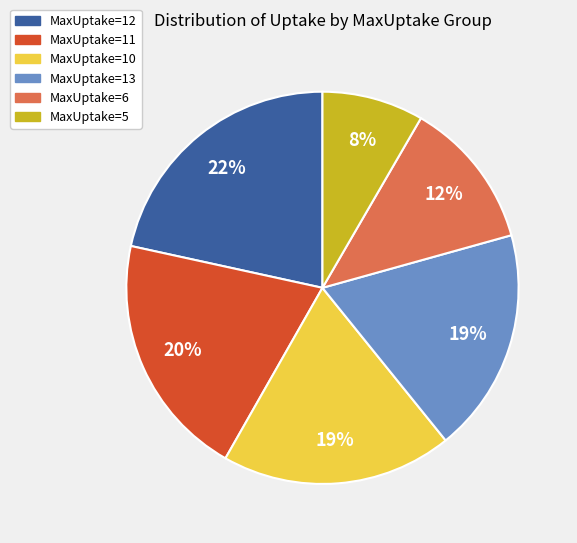

Is there any slice that represents more than half of the pie?

No